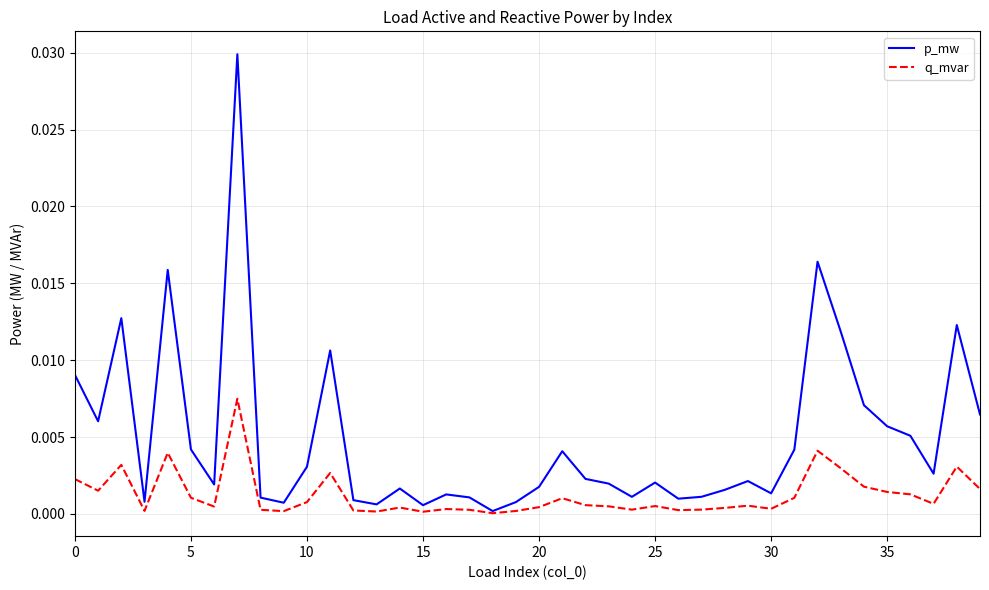

Which series has the widest spread of values?

p_mw